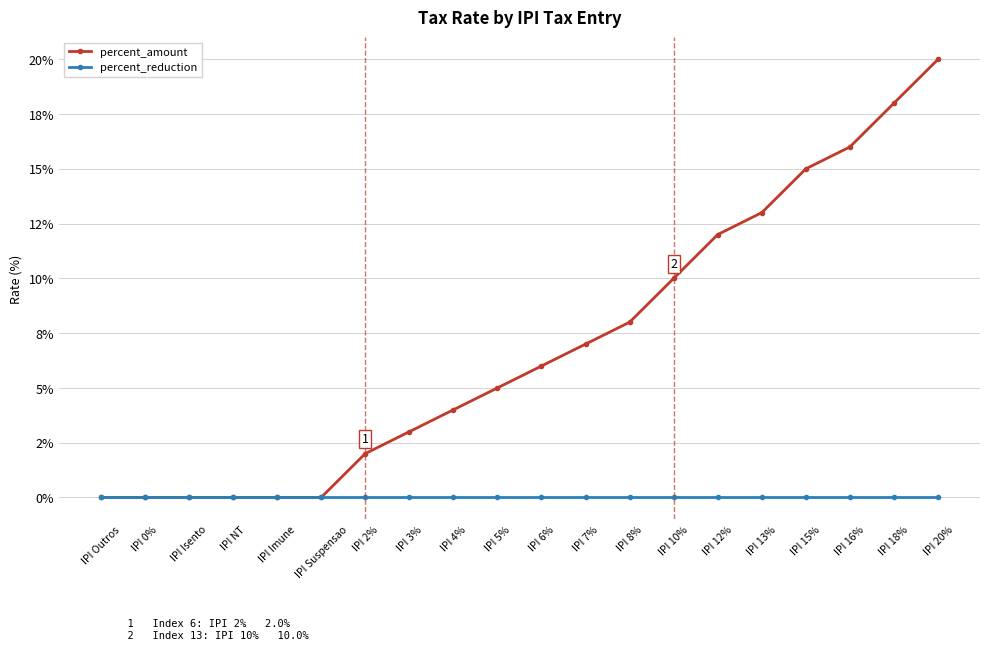

What are all the series names shown in the legend?

percent_amount, percent_reduction